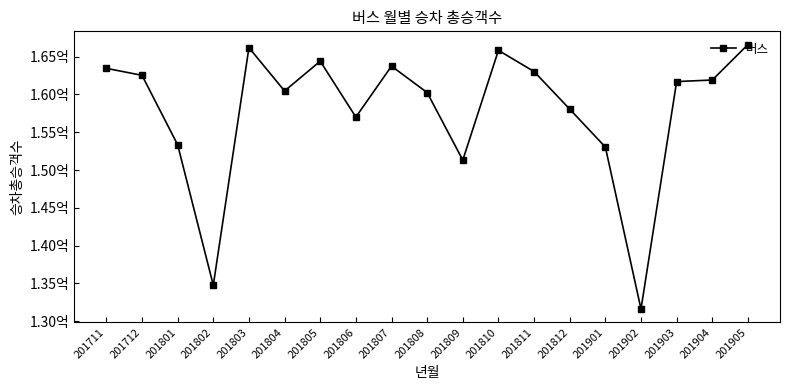

What is the difference between the values at 201806 and 201711?

6443379